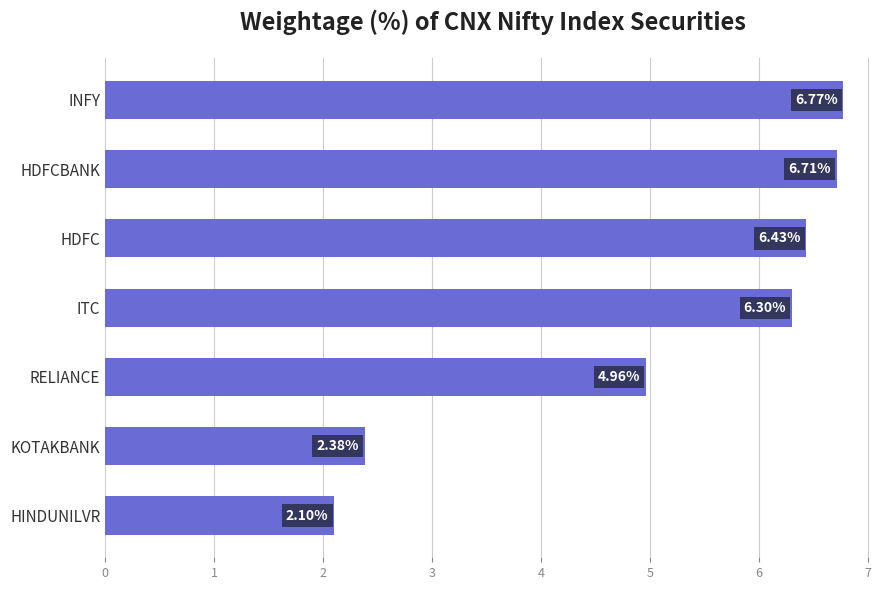

What is the average value?

5.1